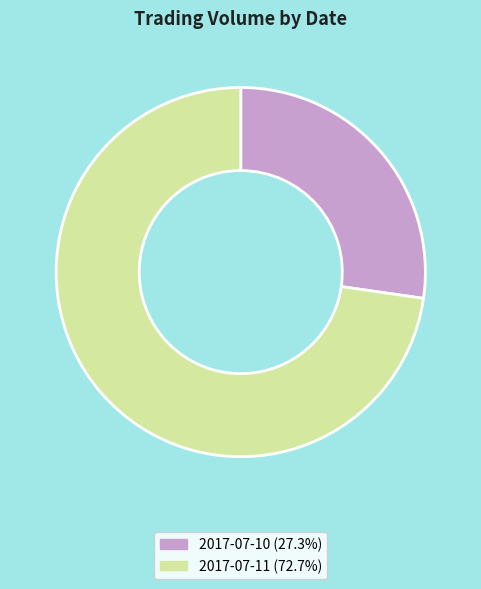

What is the ratio of the value at 2017-07-11 to the value at 2017-07-10?

2.7